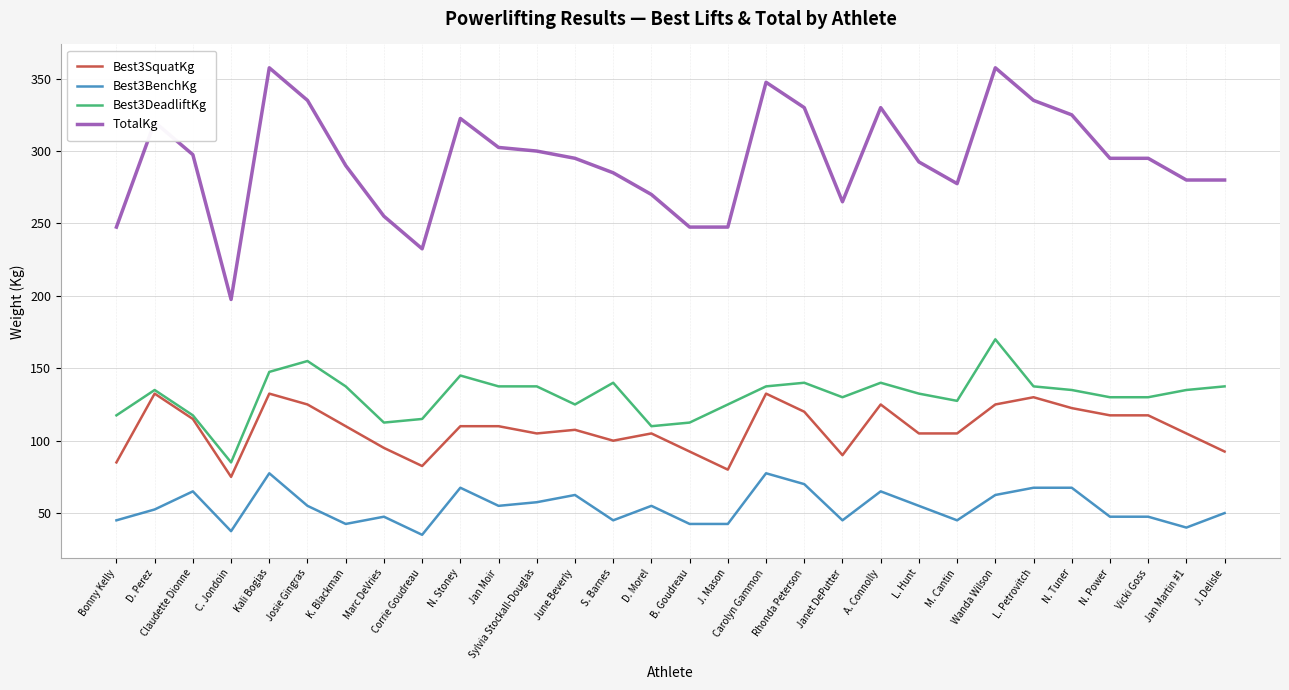

Which series has the largest total across all categories?

TotalKg